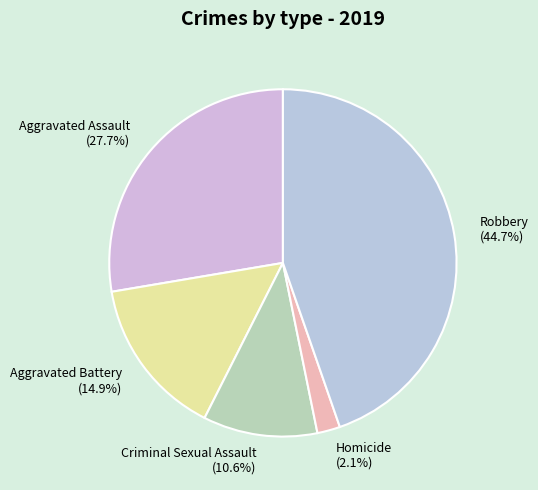

To the nearest percent, what portion does Homicide represent?

2%